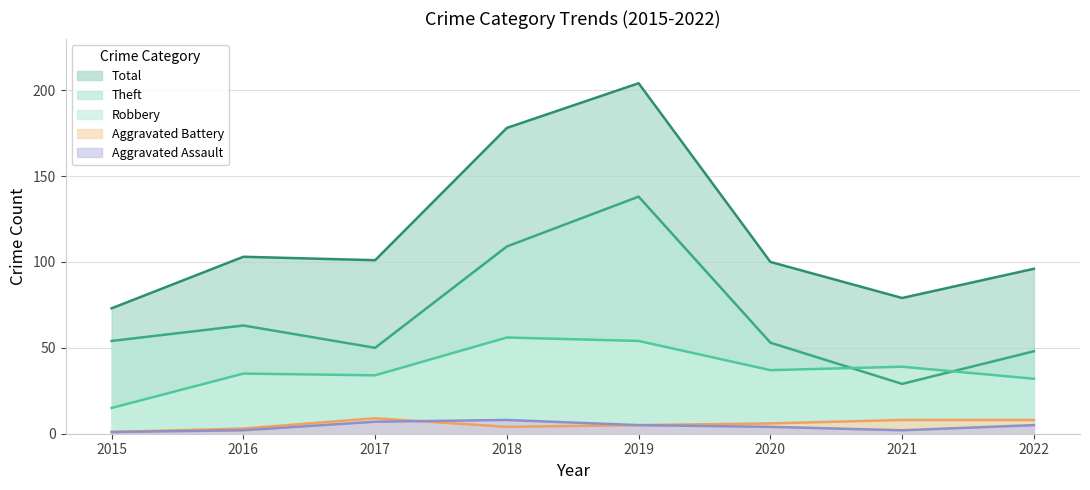

Which has a higher value, 2015 or 2021?

2021